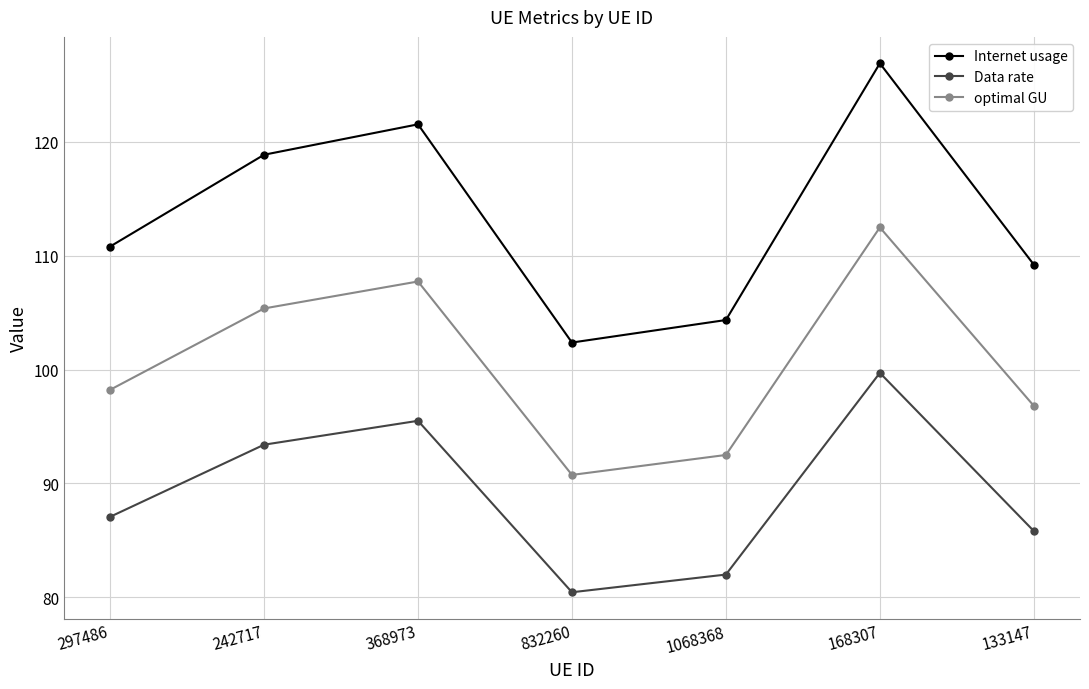

Reading left to right, transcribe all the data shown in this chart.

Internet usage: 110.8	118.9	121.5	102.4	104.3	126.9	109.2
Data rate: 87.1	93.4	95.5	80.4	82.0	99.7	85.8
optimal GU: 98.2	105.4	107.7	90.7	92.5	112.5	96.8